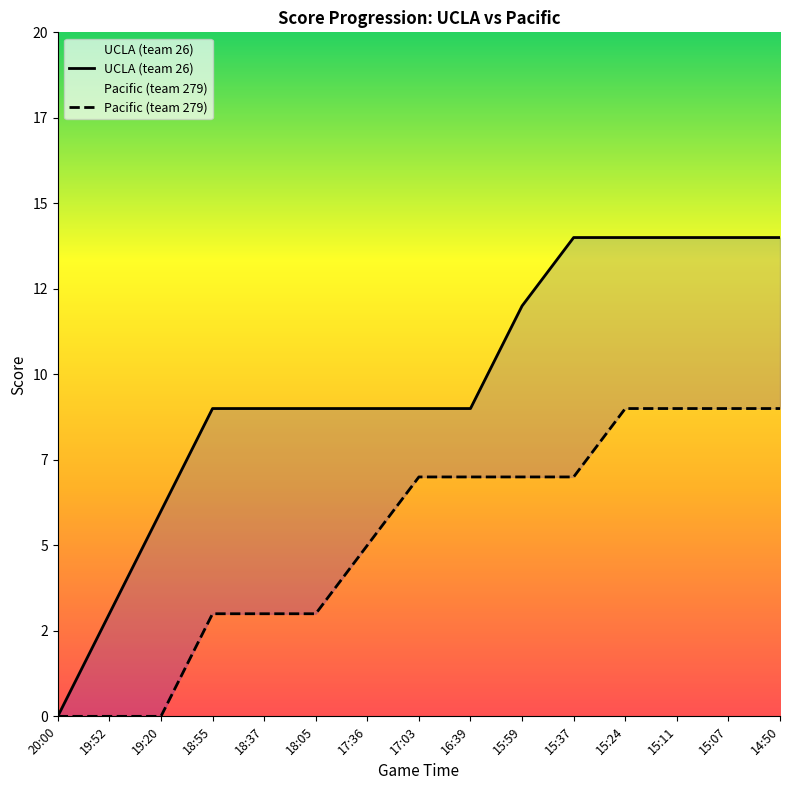

At how many categories does at least one series exceed 4?

13